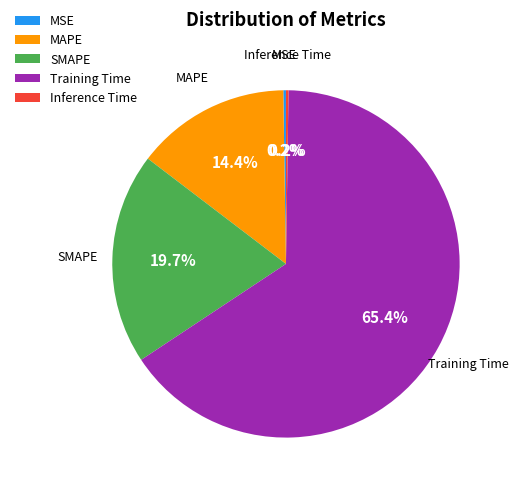

Which category has the biggest portion of the pie?

Training Time